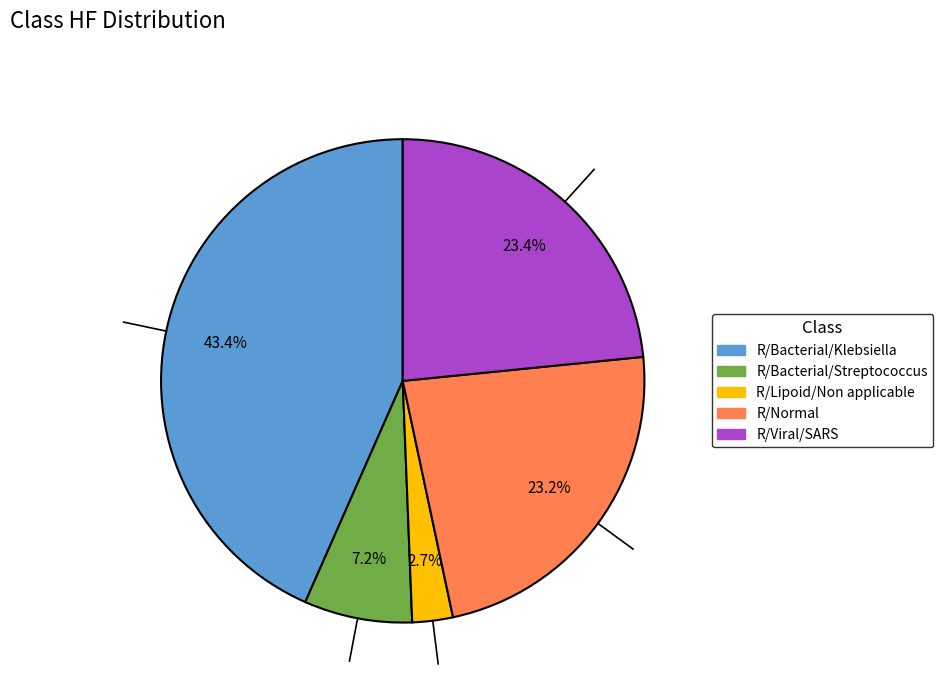

Is it true that R/Viral/SARS is 29% of the pie?

False